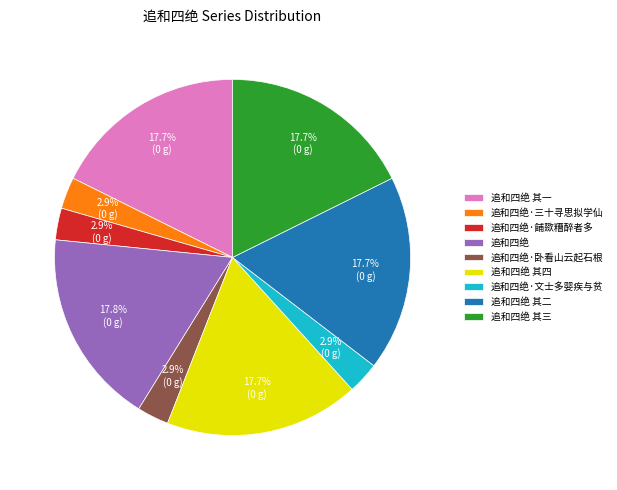

To the nearest percent, what is the difference between the largest and smallest slice percentages?

15%